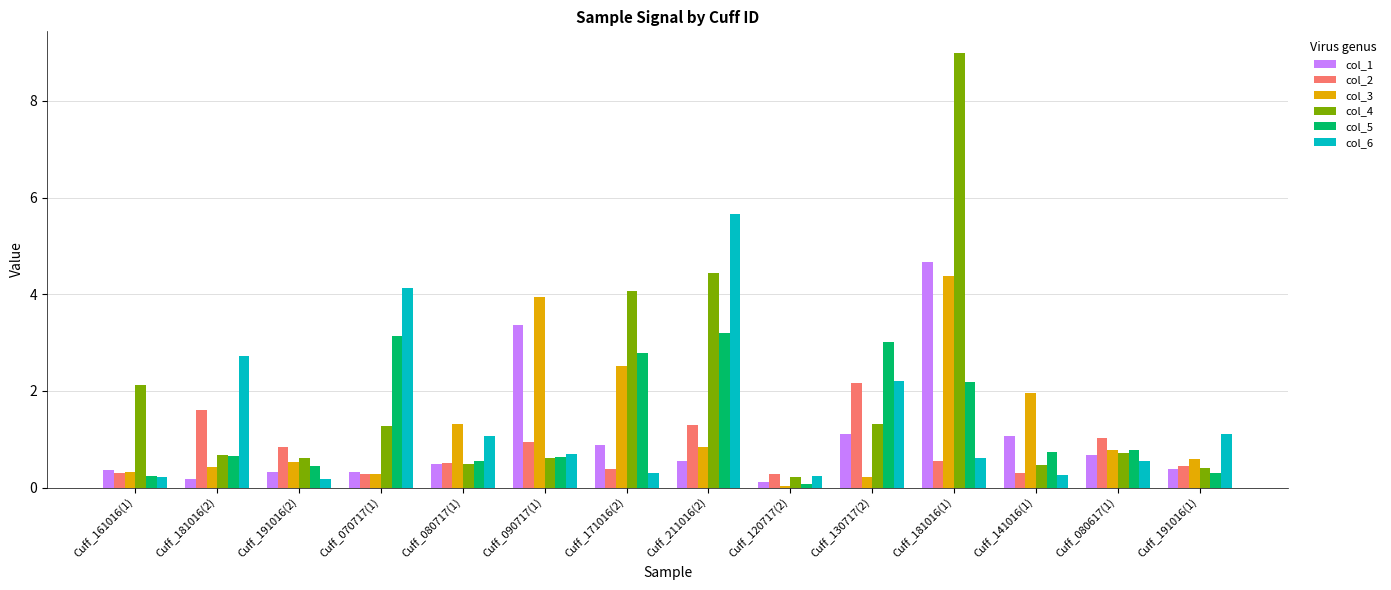

What is the sum of all col_1 values?

14.5